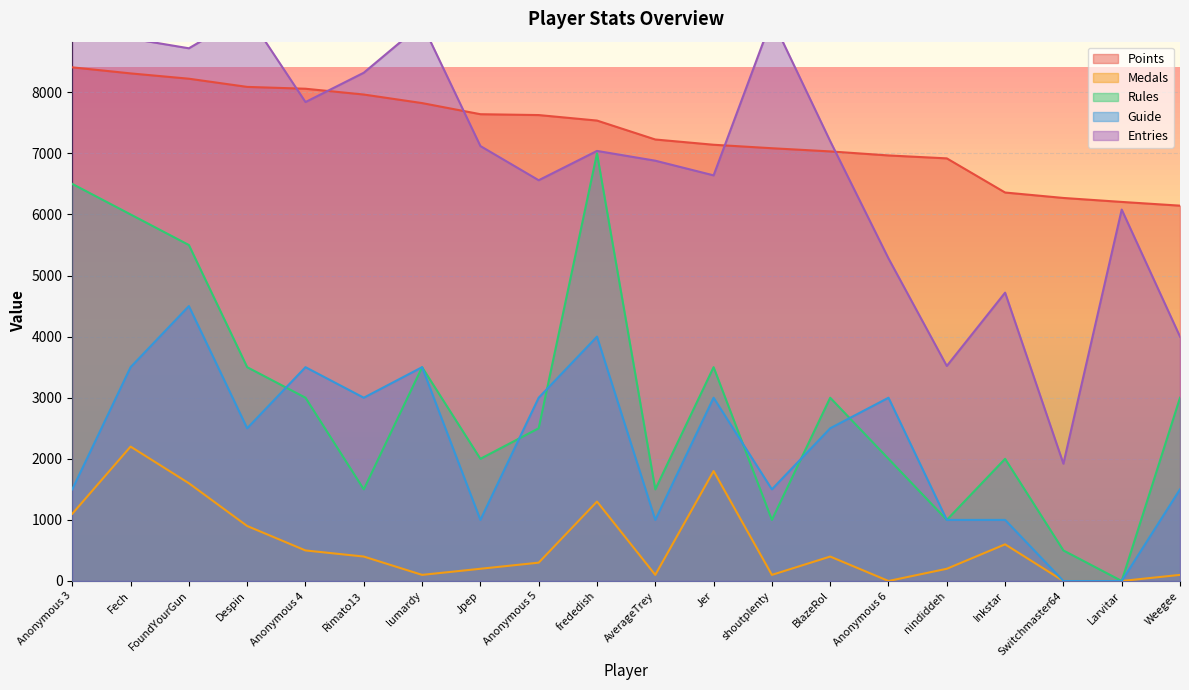

True or false: Points has a value of 6359 at Inkstar.

True